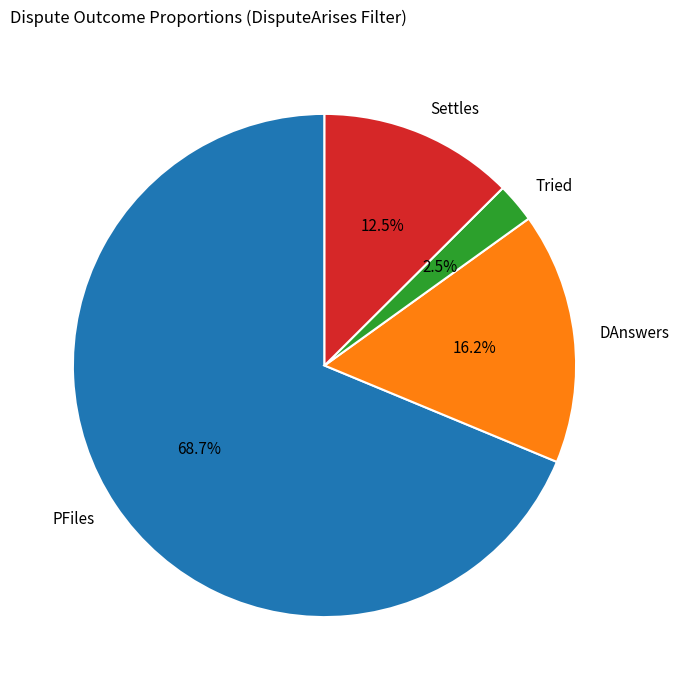

What is the majority slice?

PFiles